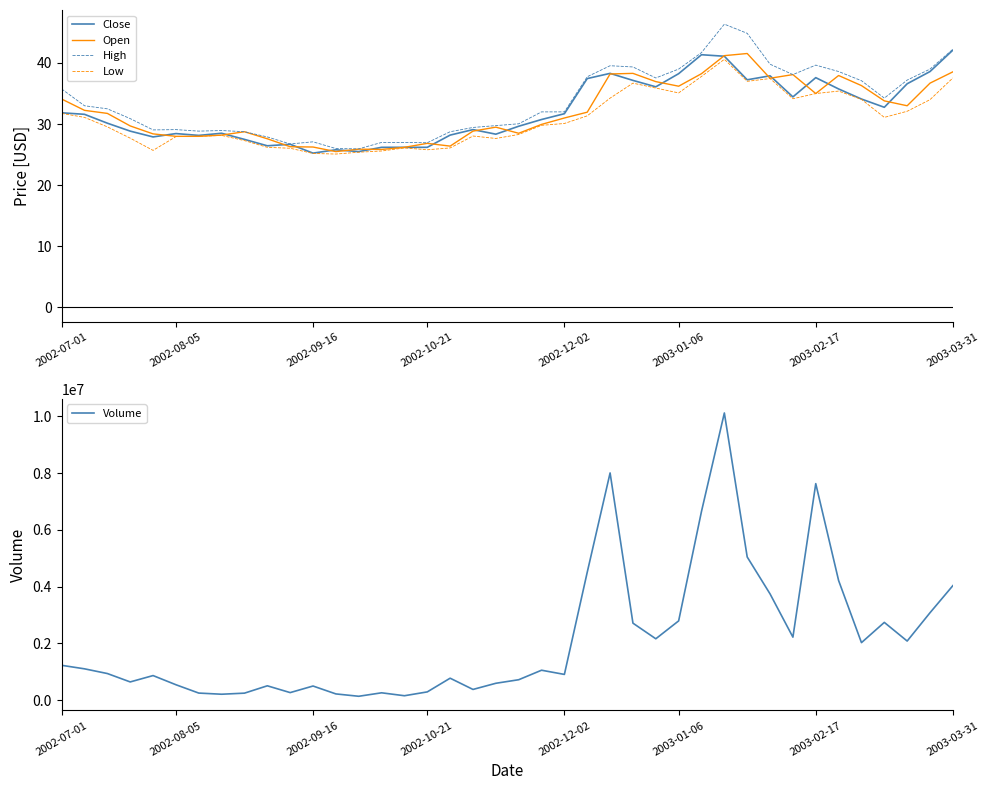

Which series changed the most between 8 and 29?

Volume